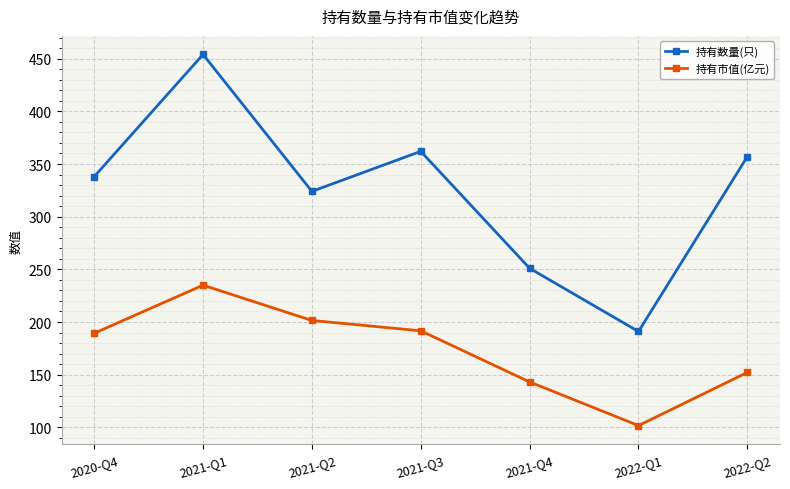

What is the spread (max minus min) of values at 2022-Q2?

204.8